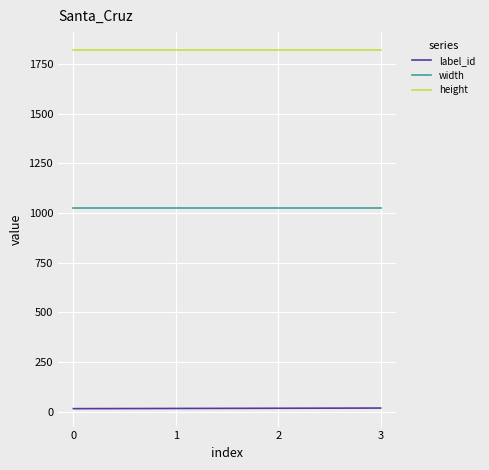

At 1, list the series in order from smallest to largest.

label_id, width, height